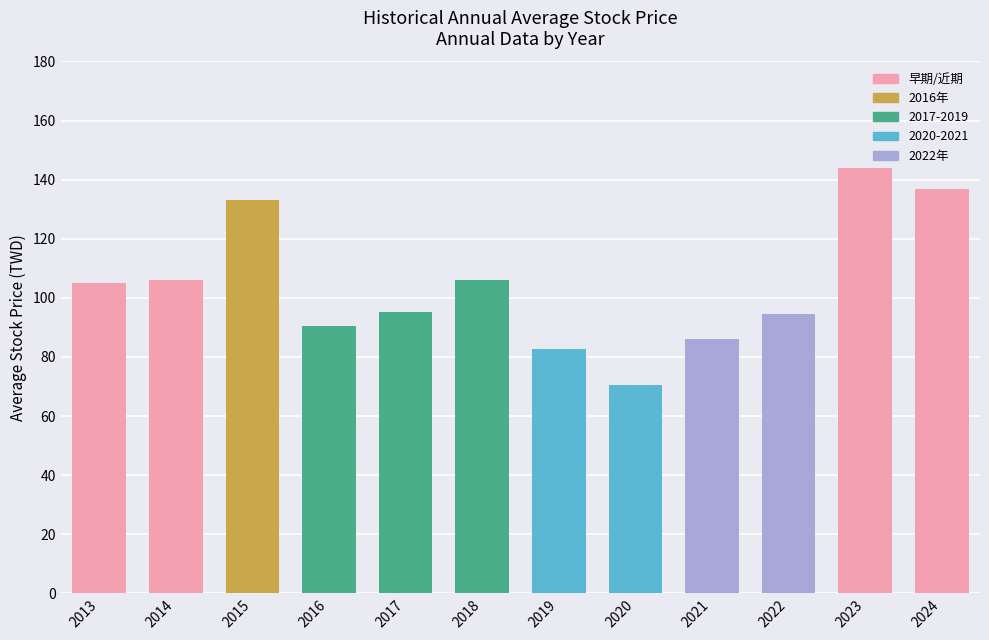

Reading right to left, transcribe all the data shown in this chart.

137.0	144.0	94.5	86.2	70.6	82.6	106.0	95.3	90.6	133.0	106.0	105.0